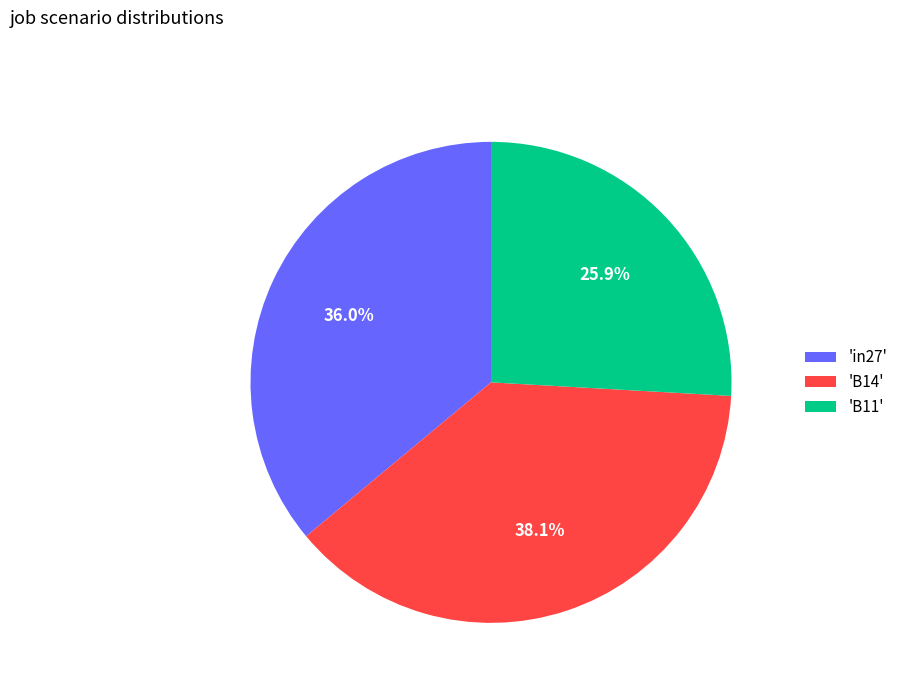

How many slices are in this pie chart?

3